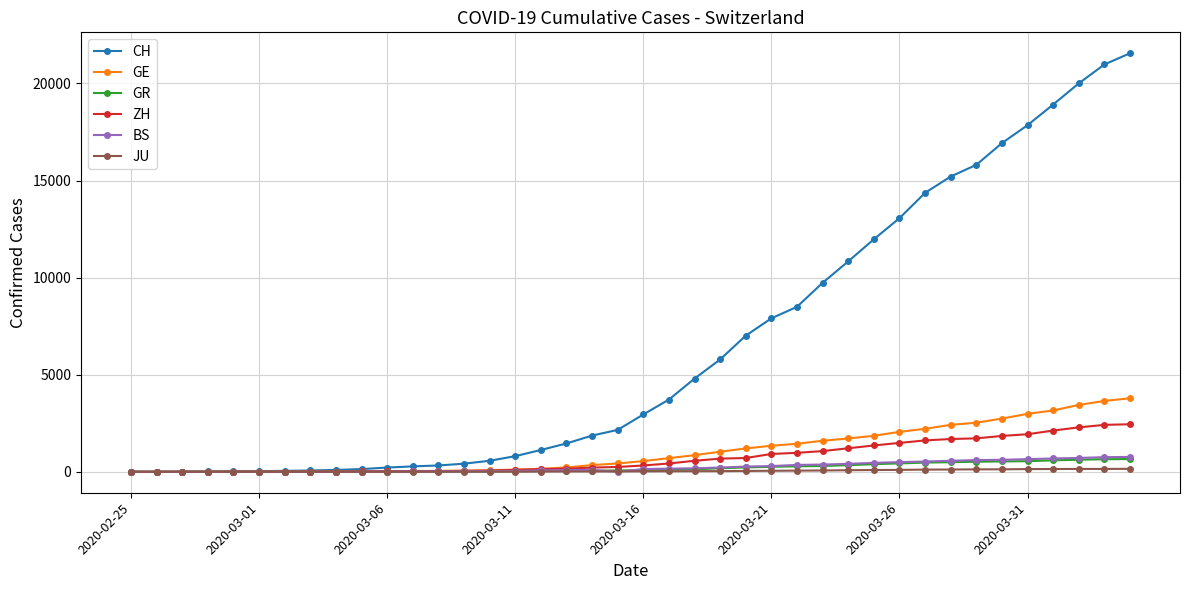

At how many categories does at least one series exceed 17373?

5